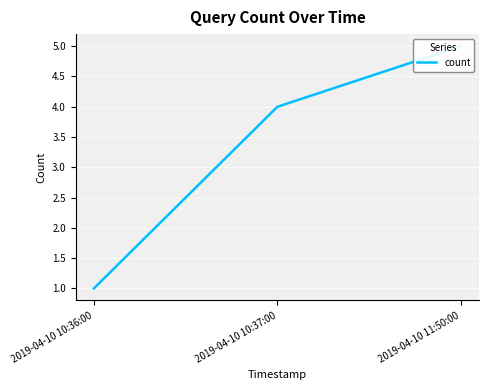

What is the difference between the maximum and minimum values?

4